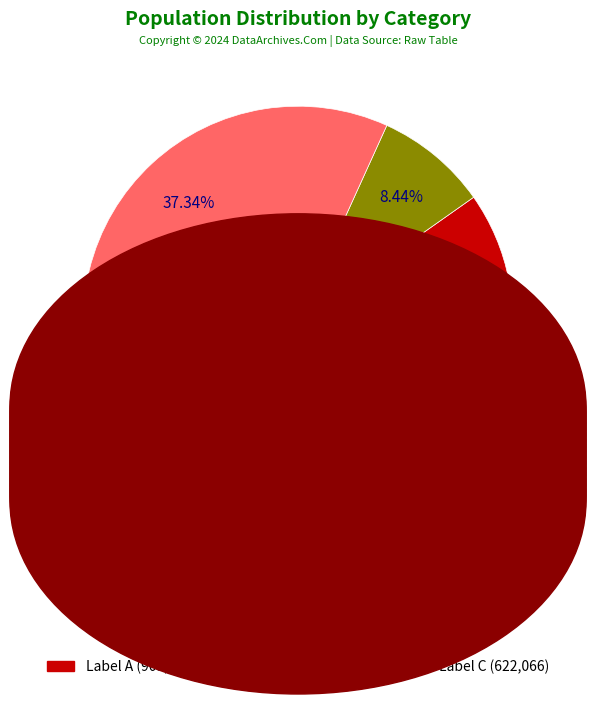

To the nearest percent, what is the difference between the largest and smallest slice percentages?

46%